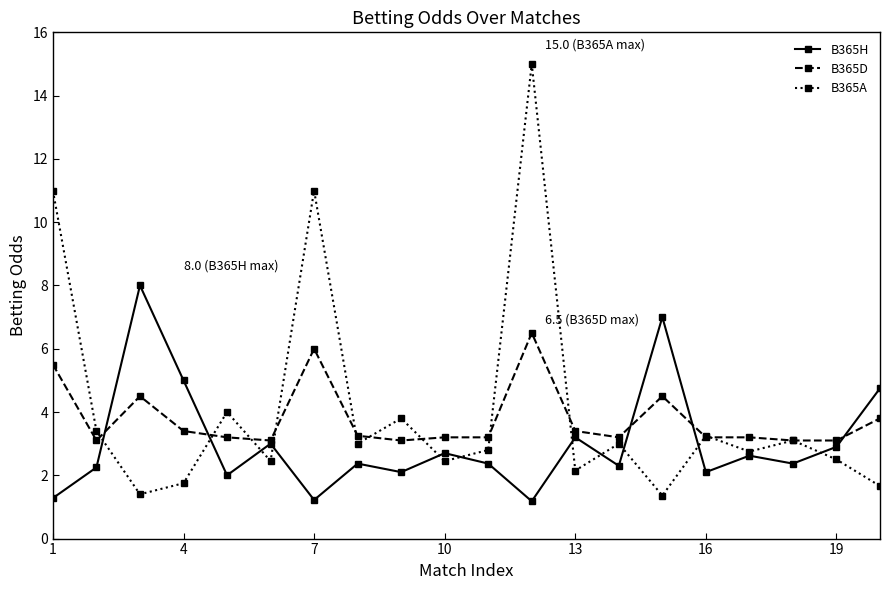

How many data points in B365A are less than 3?

10